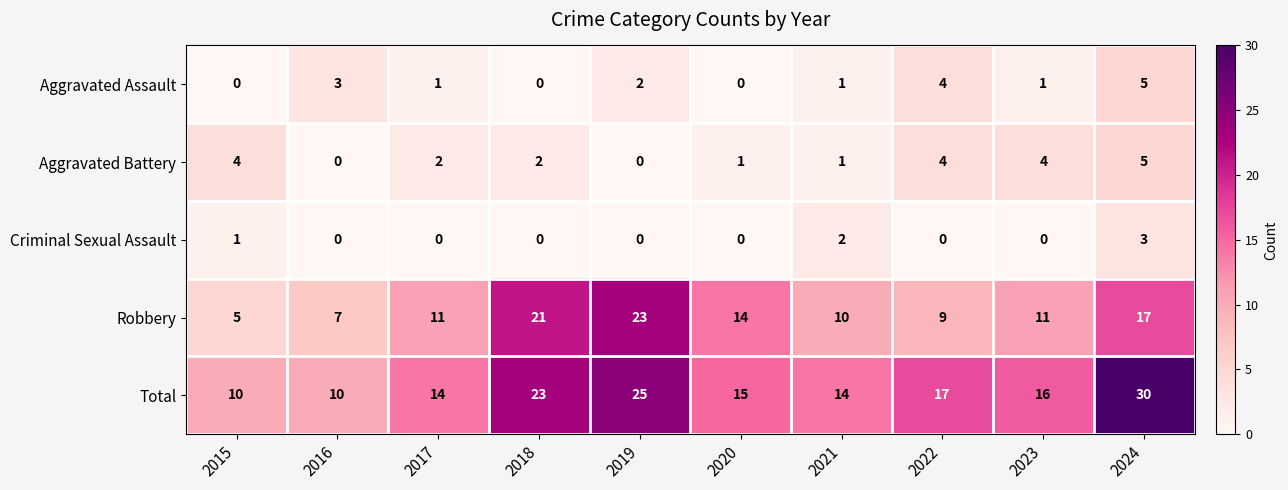

Which series has the largest range (max minus min)?

Total